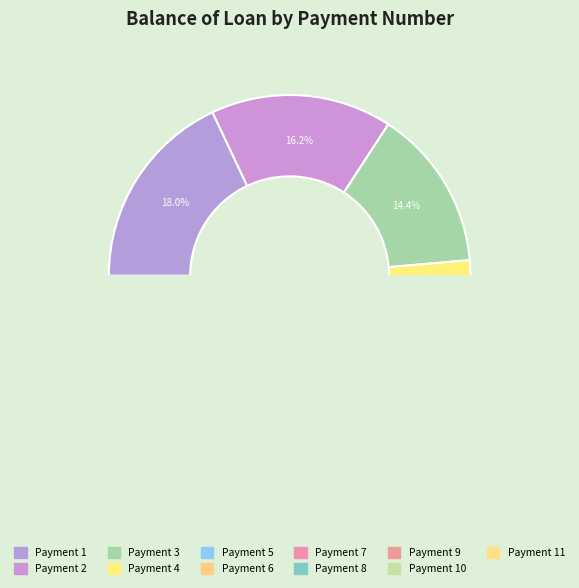

What percentage do 3 and 8 together represent?

20.0%